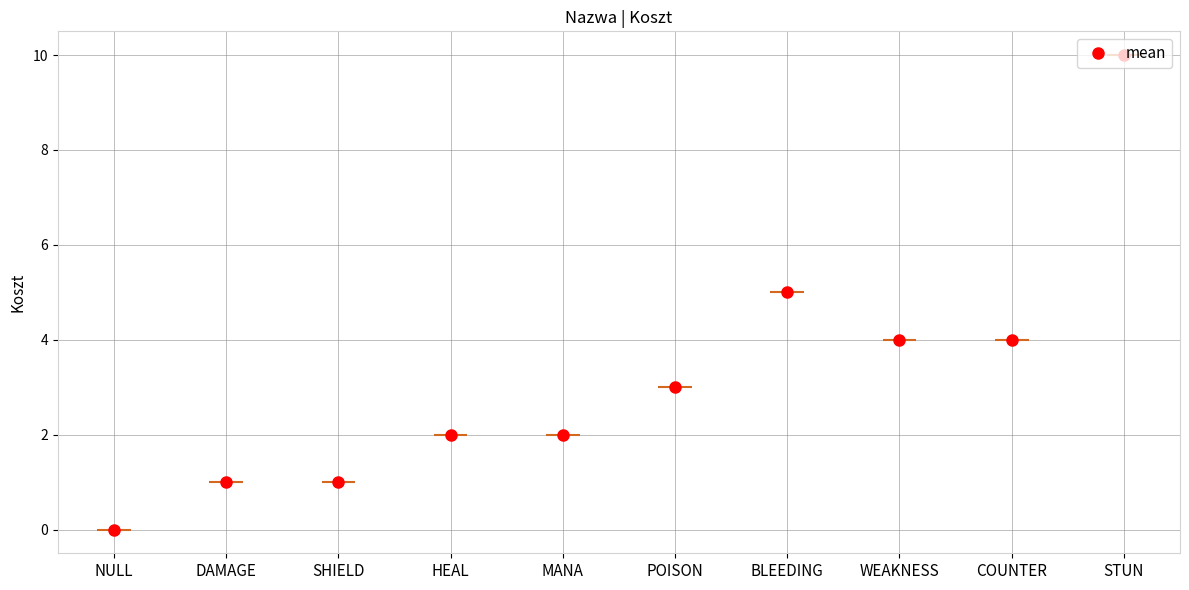

At which label does the data first exceed 3?

BLEEDING